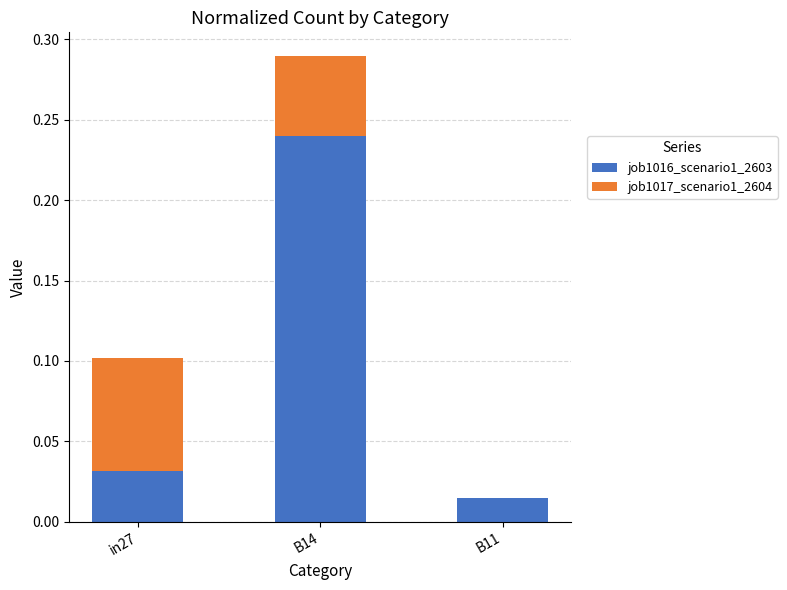

How many categories are shown in the chart?

3